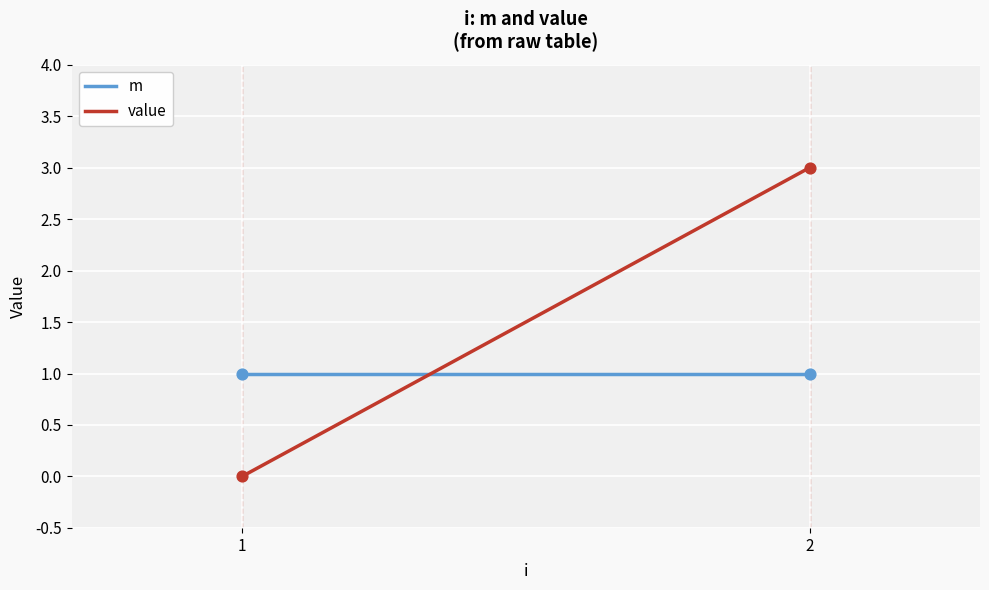

Which series contains the lowest Y value?

value